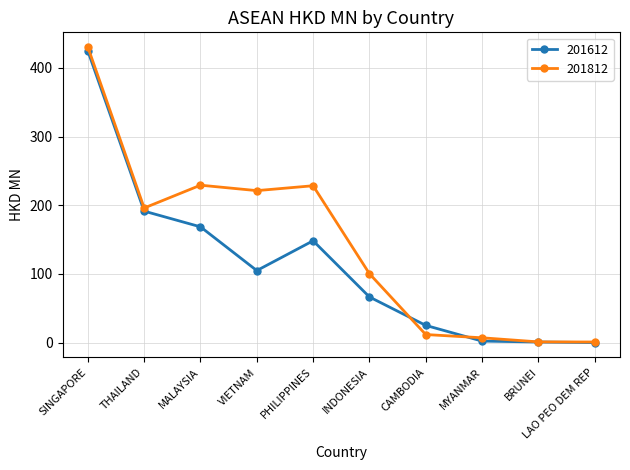

Is the value of 201612 at INDONESIA greater than the value of 201812 at MYANMAR?

Yes